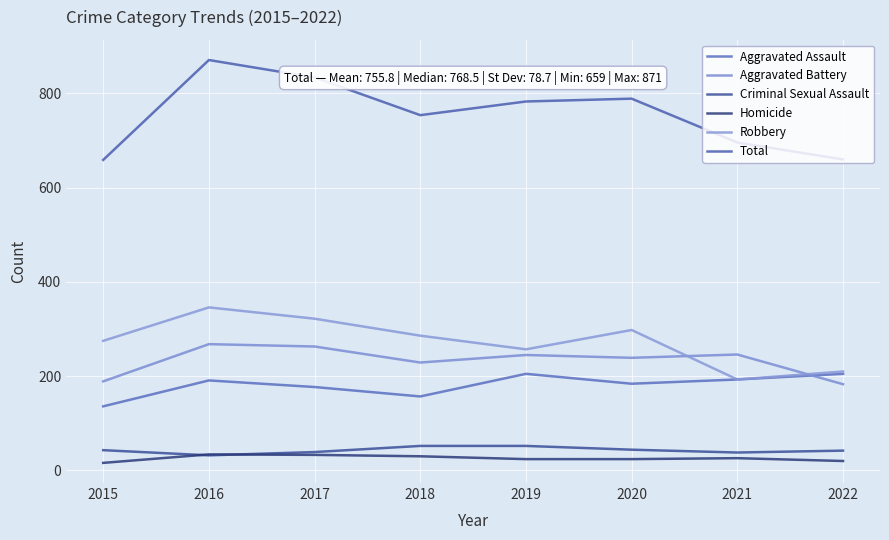

What is the sum of the Total values at 2019 and 2020?

1572